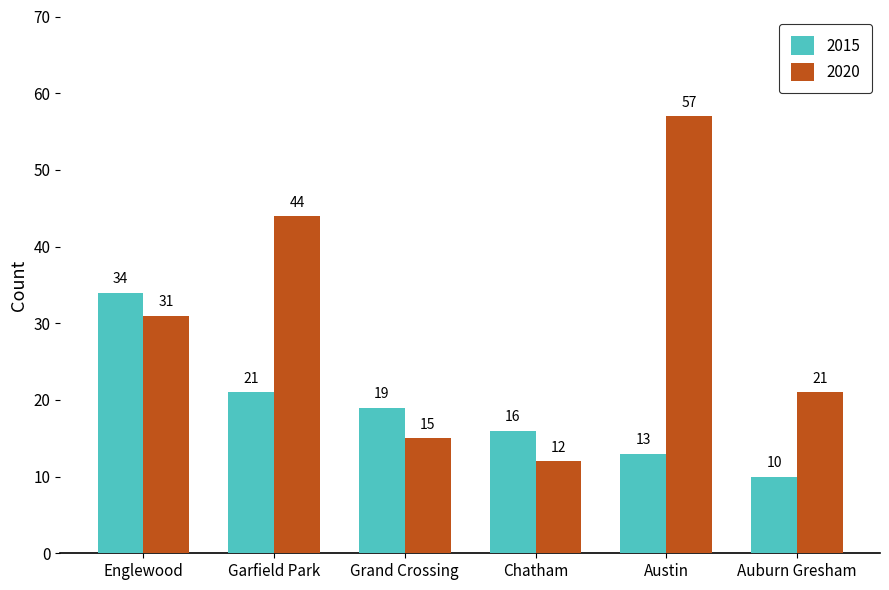

Reading left to right, what are all the values shown in this chart?

2015: Englewood=34	Garfield Park=21	Grand Crossing=19	Chatham=16	Austin=13	Auburn Gresham=10
2020: Englewood=31	Garfield Park=44	Grand Crossing=15	Chatham=12	Austin=57	Auburn Gresham=21